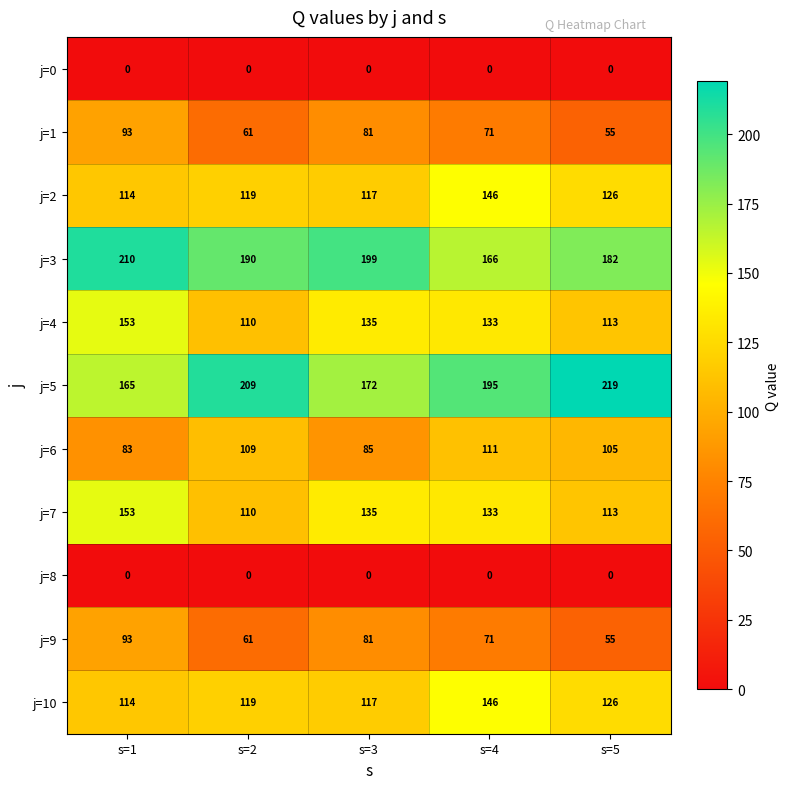

Which series has the widest spread of values?

j=5